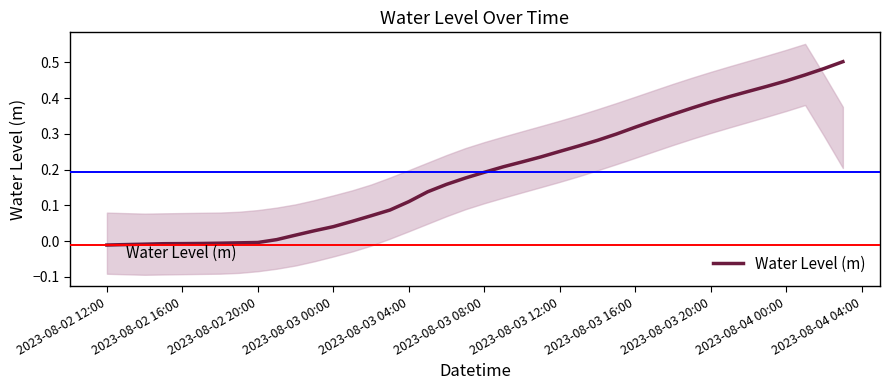

True or false: there are more than 0 points higher than both neighbors.

False